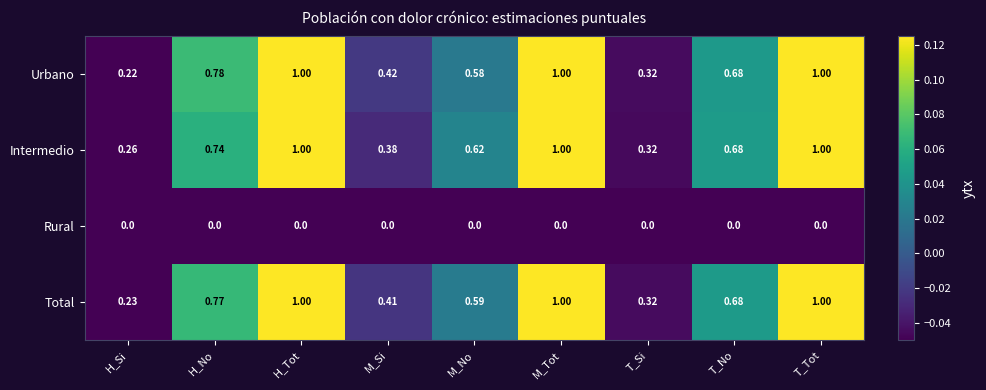

Which series has the widest spread of values?

Urbano